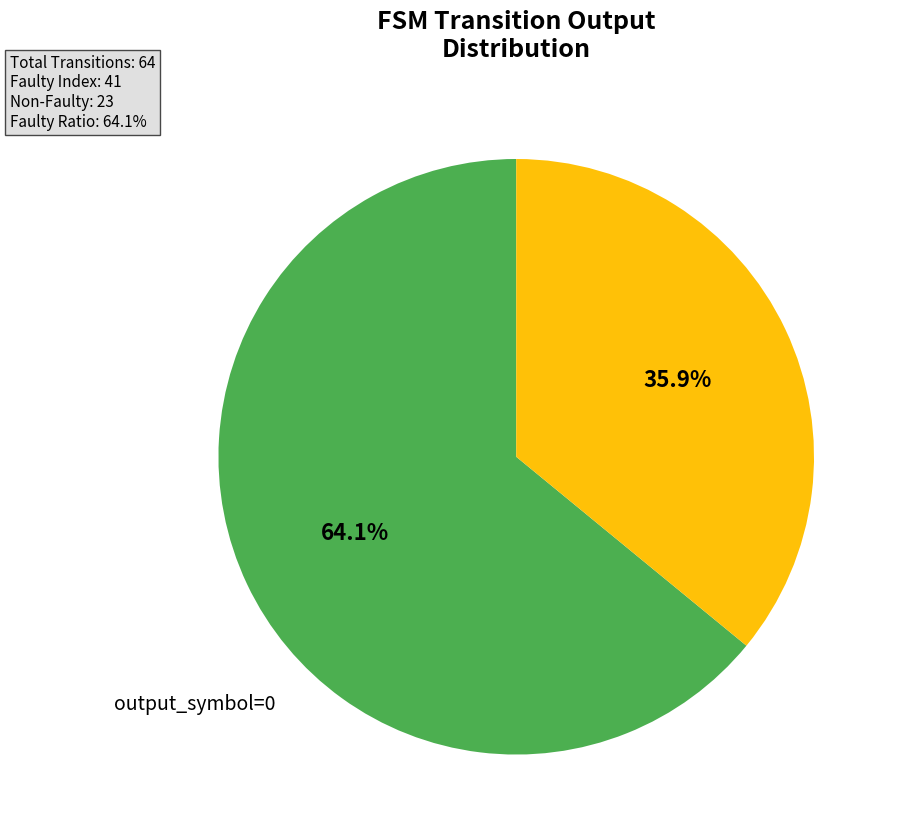

Does output_symbol=1 account for over 50% of the chart?

No